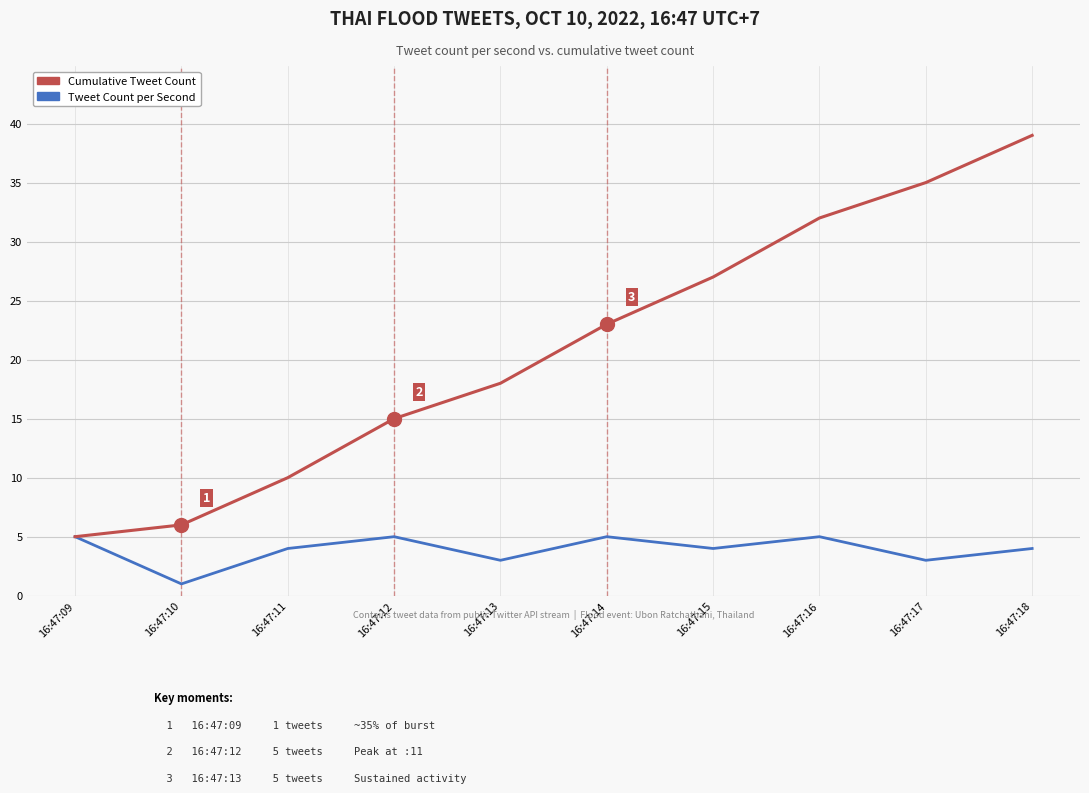

Is the value of Tweet Count per Second at 16:47:15 greater than the value of Cumulative Tweet Count at 16:47:09?

No